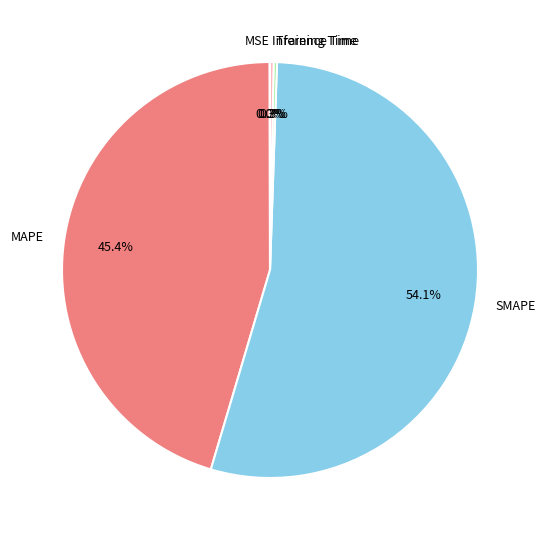

Which has a higher value, SMAPE or Inference Time?

SMAPE